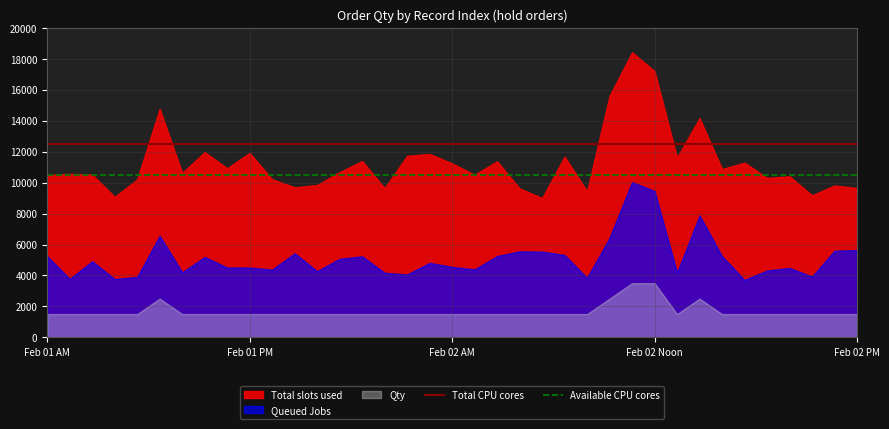

What is the label of the 1st point from the left?

Feb 01 AM